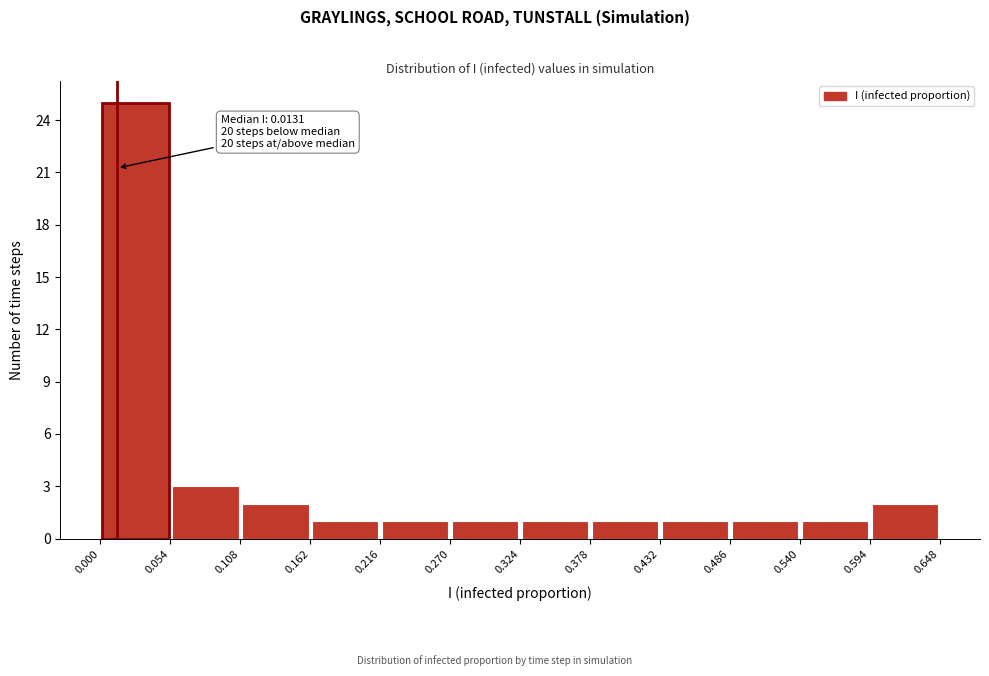

Over which range of the x-axis is the bar tallest?

0.000 to 0.054